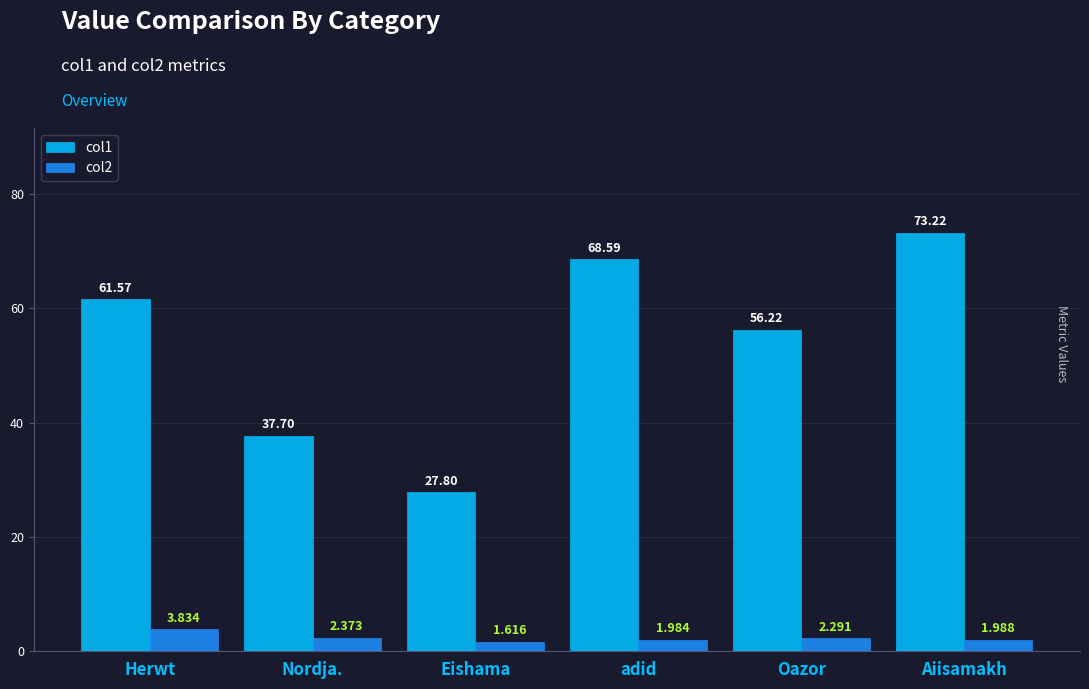

What is the label of the 6th bar from the left?

Aiisamakh